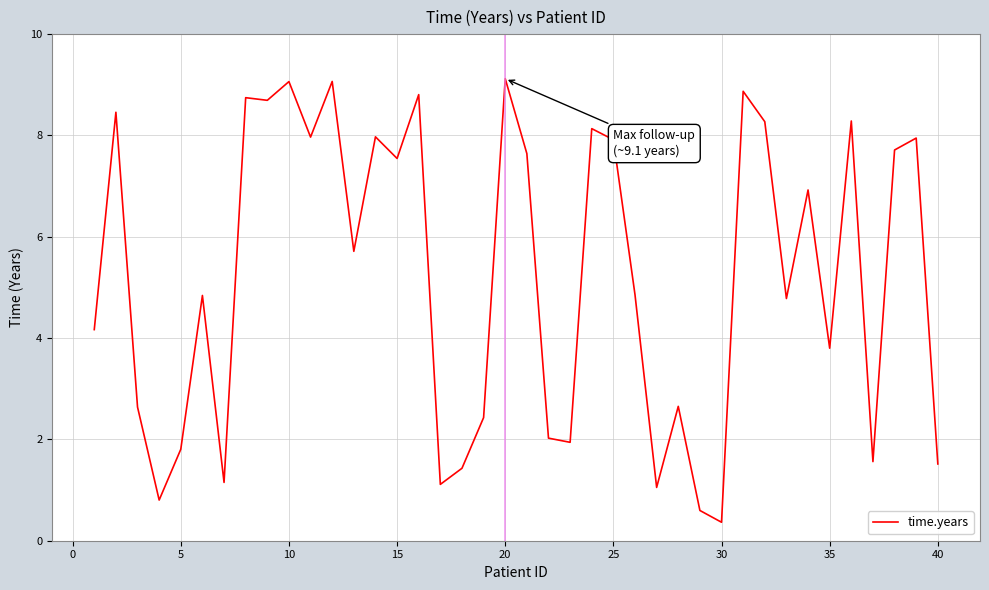

What is the difference between the maximum and minimum values?

8.8